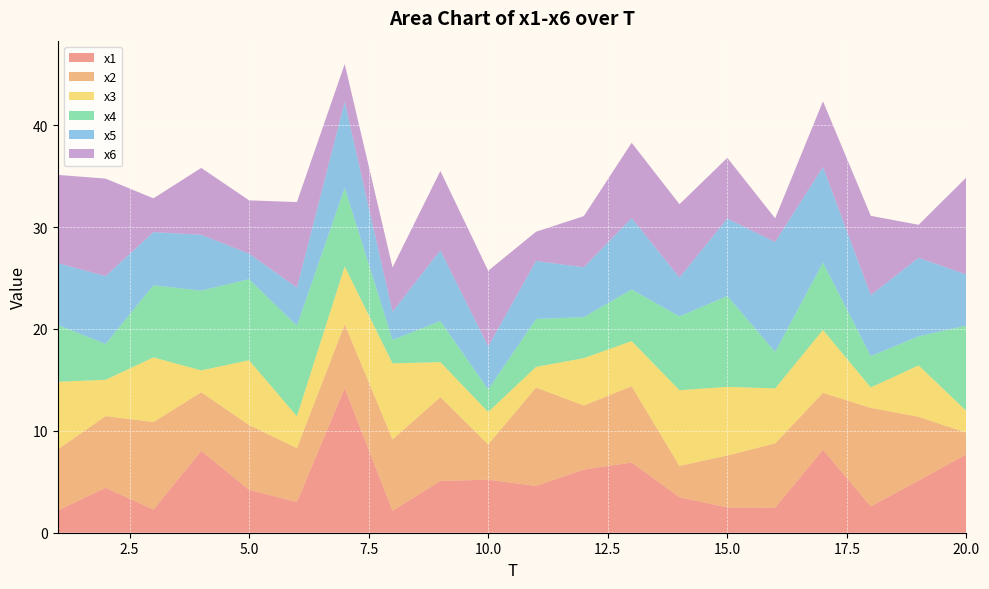

Reading right to left, what are all the values shown in this chart?

x1: 20=7.7	19=5.1	18=2.6	17=8.1	16=2.5	15=2.5	14=3.5	13=6.9	12=6.2	11=4.6	10=5.2	9=5.1	8=2.2	7=14.2	6=3.0	5=4.2	4=8.0	3=2.3	2=4.4	1=2.2
x2: 20=2.1	19=6.3	18=9.7	17=5.6	16=6.3	15=5.1	14=3.1	13=7.5	12=6.3	11=9.7	10=3.5	9=8.2	8=7.0	7=6.3	6=5.3	5=6.4	4=5.8	3=8.6	2=7.0	1=6.0
x3: 20=2.1	19=5.0	18=2.0	17=6.2	16=5.4	15=6.7	14=7.4	13=4.4	12=4.6	11=2.0	10=3.2	9=3.4	8=7.5	7=5.7	6=3.1	5=6.4	4=2.1	3=6.3	2=3.6	1=6.6
x4: 20=8.4	19=2.8	18=3.1	17=6.6	16=3.6	15=8.9	14=7.2	13=5.1	12=4.0	11=4.7	10=2.2	9=4.0	8=2.3	7=7.7	6=8.9	5=8.0	4=7.8	3=7.1	2=3.5	1=5.6
x5: 20=5.0	19=7.7	18=6.0	17=9.4	16=10.8	15=7.6	14=3.8	13=7.0	12=4.9	11=5.7	10=4.2	9=7.0	8=2.8	7=8.5	6=3.7	5=2.5	4=5.5	3=5.2	2=6.7	1=6.1
x6: 20=9.5	19=3.2	18=7.8	17=6.4	16=2.3	15=6.0	14=7.2	13=7.4	12=5.0	11=2.9	10=7.4	9=7.8	8=4.3	7=3.7	6=8.4	5=5.2	4=6.6	3=3.3	2=9.6	1=8.7